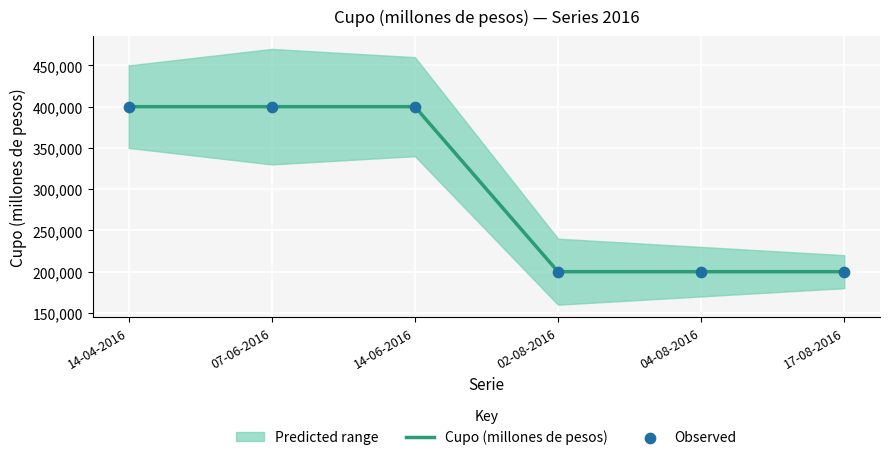

What is the maximum value for Cupo (millones de pesos)?

400000